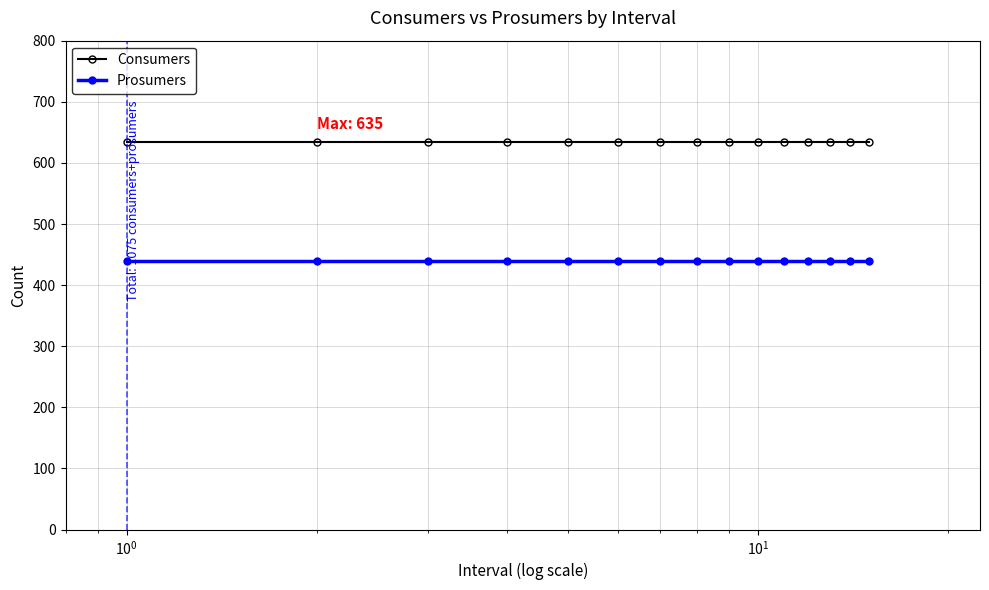

Reading right to left, extract all data points from this chart.

Consumers: 635	635	635	635	635	635	635	635	635	635	635	635	635	635	635
Prosumers: 440	440	440	440	440	440	440	440	440	440	440	440	440	440	440